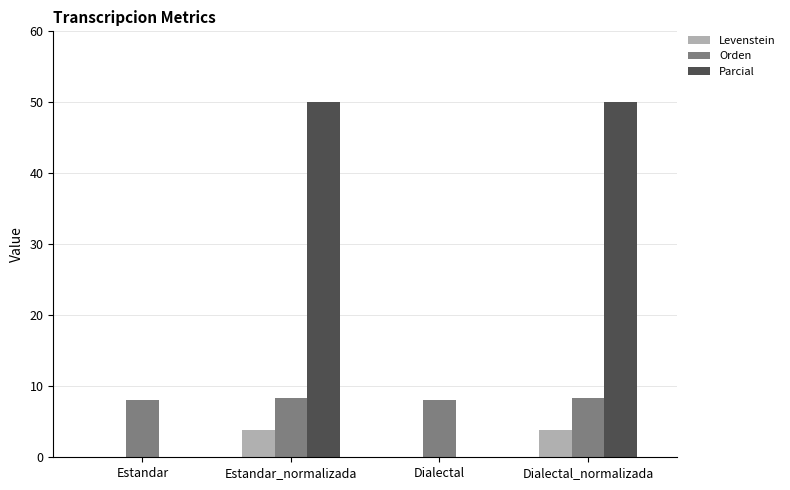

What is the total value across all series at Estandar_normalizada?

62.2